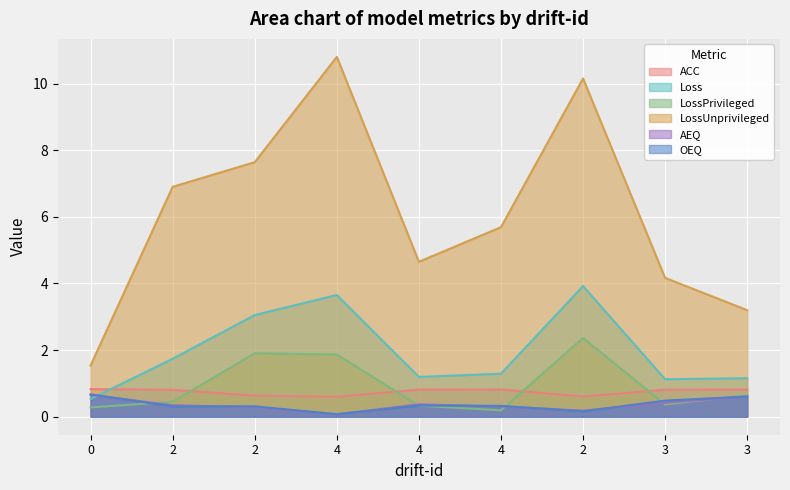

What is the minimum value shown in the chart?

0.1